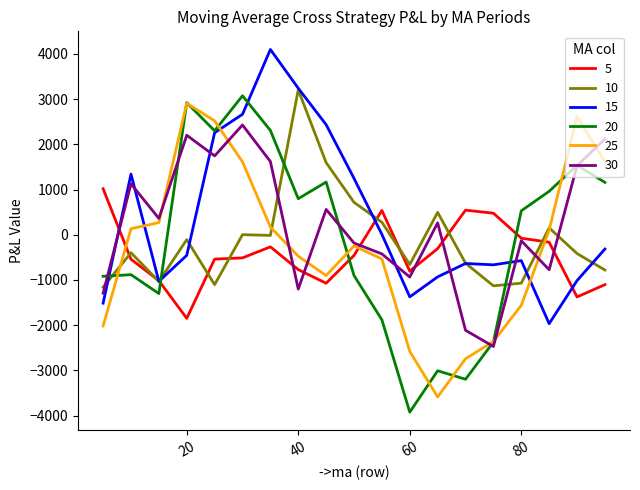

What is the greatest value displayed?

4096.3